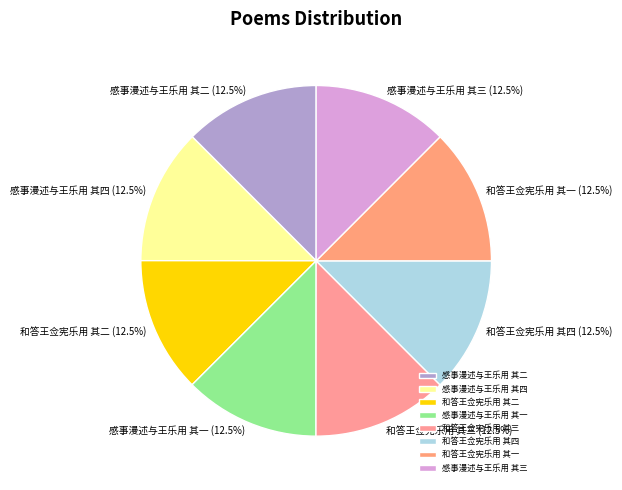

Does 和答王佥宪乐用 其一 account for over 50% of the chart?

No